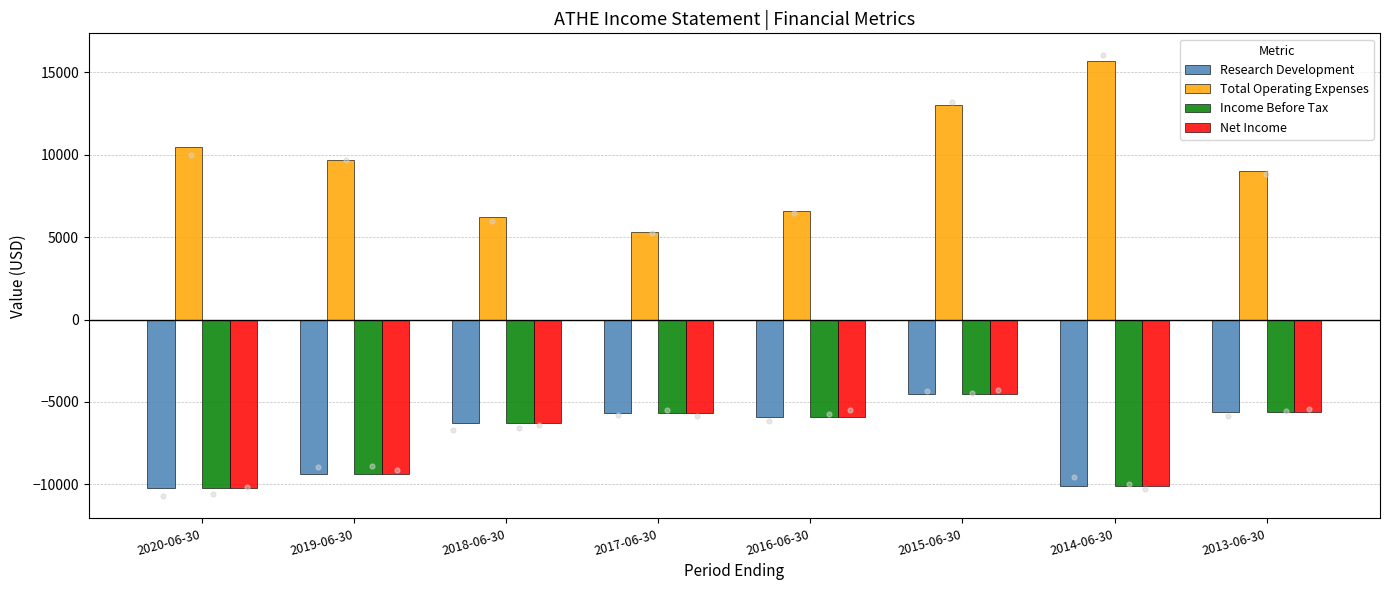

At how many categories does at least one series exceed 9687?

4